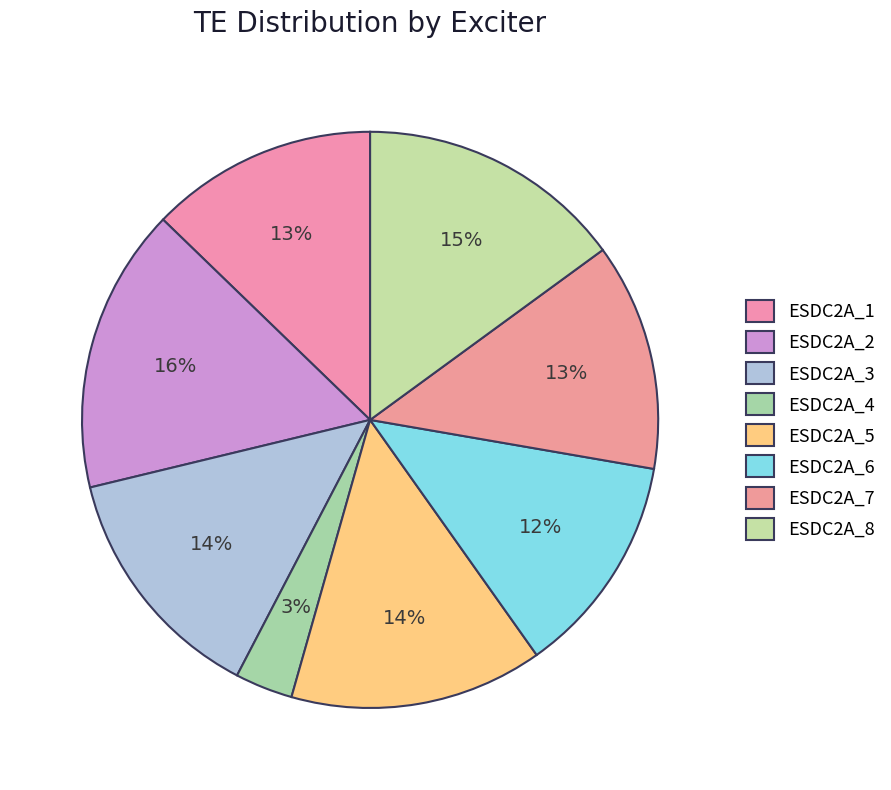

Count the number of slices in the pie.

8